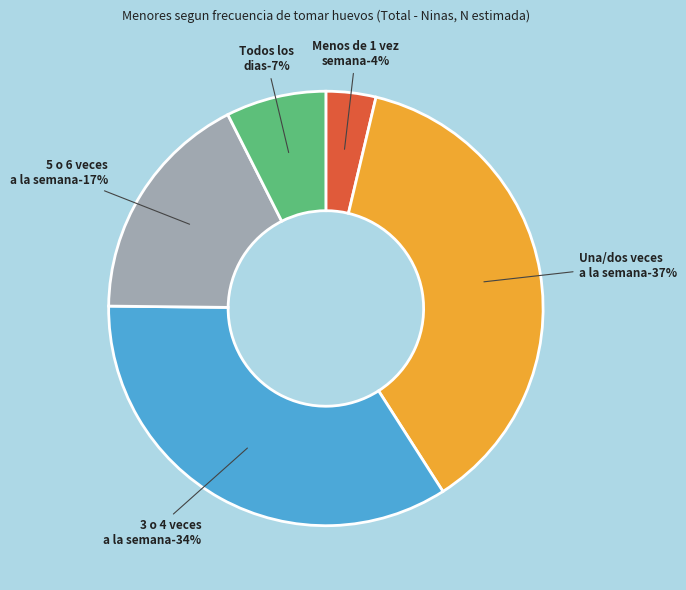

Is there any slice that represents more than half of the pie?

No